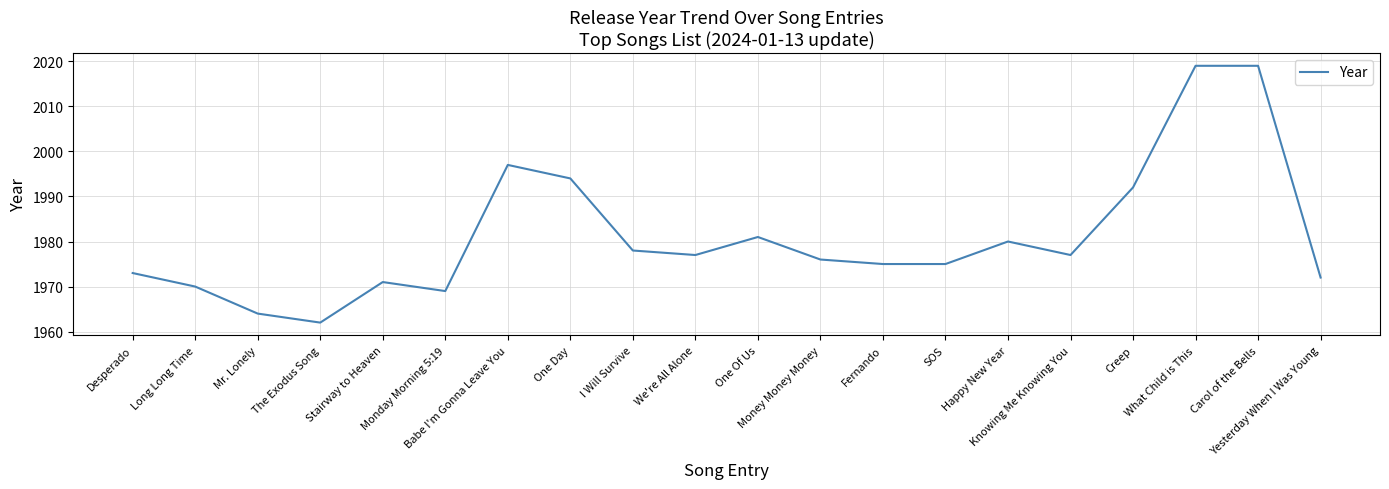

What is the minimum value shown in the chart?

1962